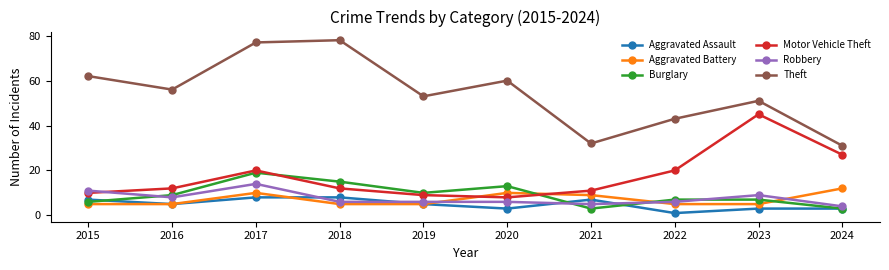

At which category does the chart reach its peak across all series?

2018